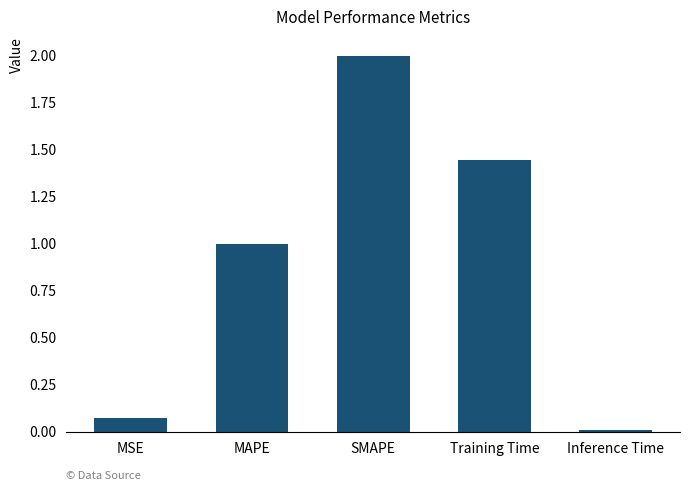

List the labels in order of value, smallest first.

Inference Time, MSE, MAPE, Training Time, SMAPE